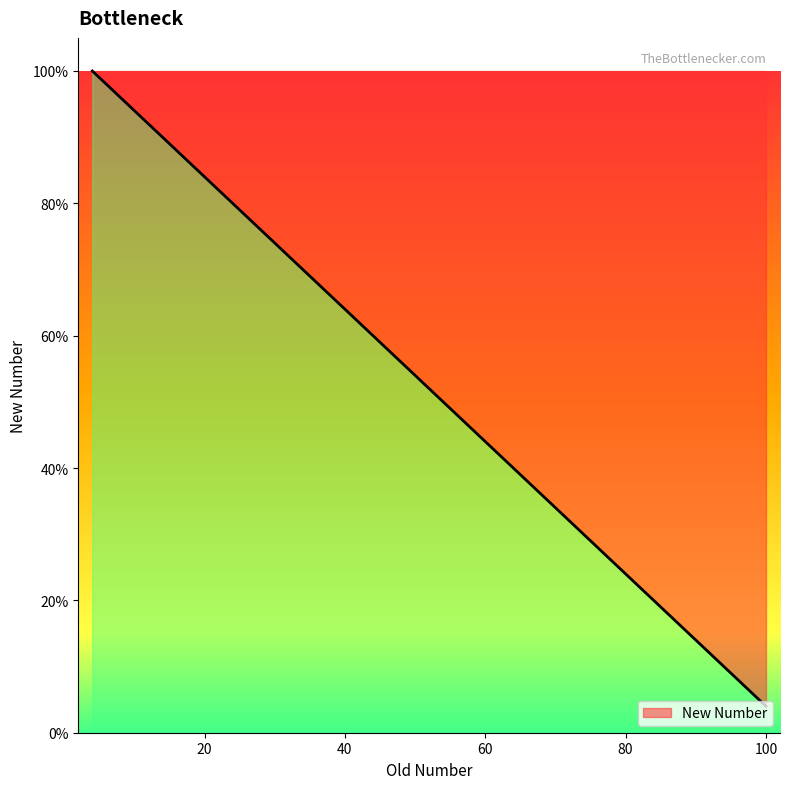

What is the difference between the maximum and minimum values?

96.0